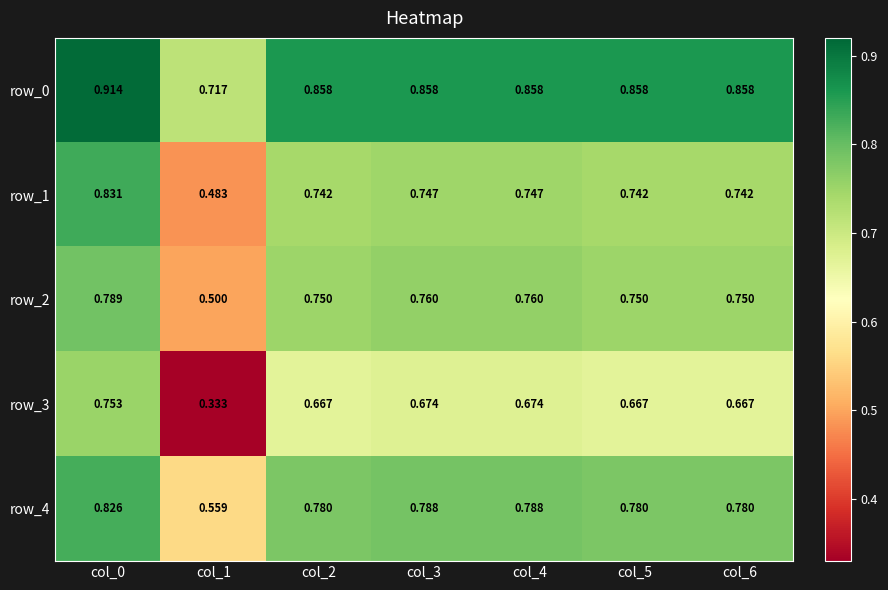

How many series are shown in this chart?

5